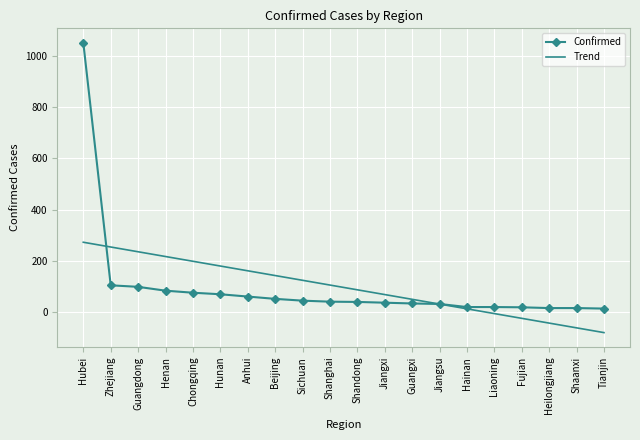

What value does the Confirmed series have at Jiangsu?

31.0